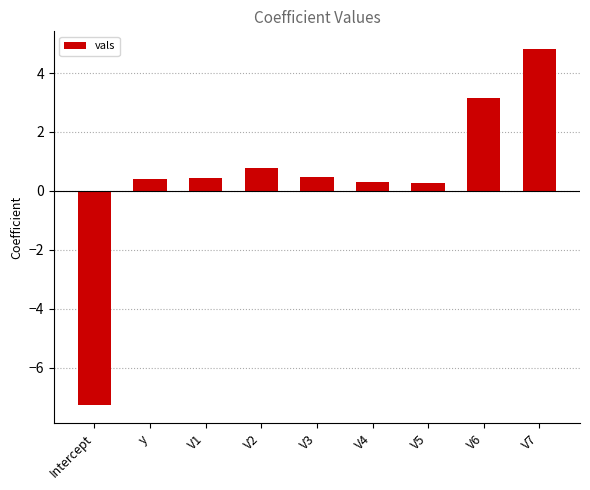

How many negative values are there?

1